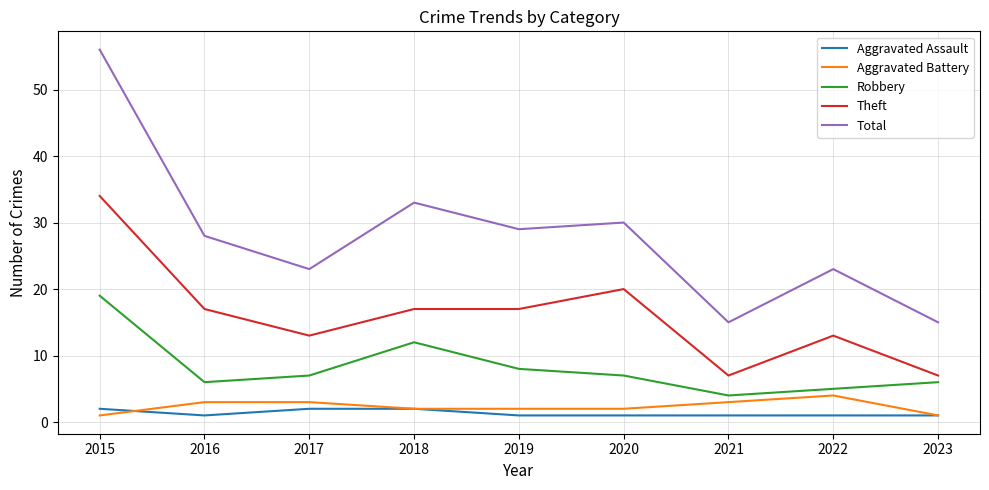

True or false: Aggravated Battery and Total cross at least once.

False